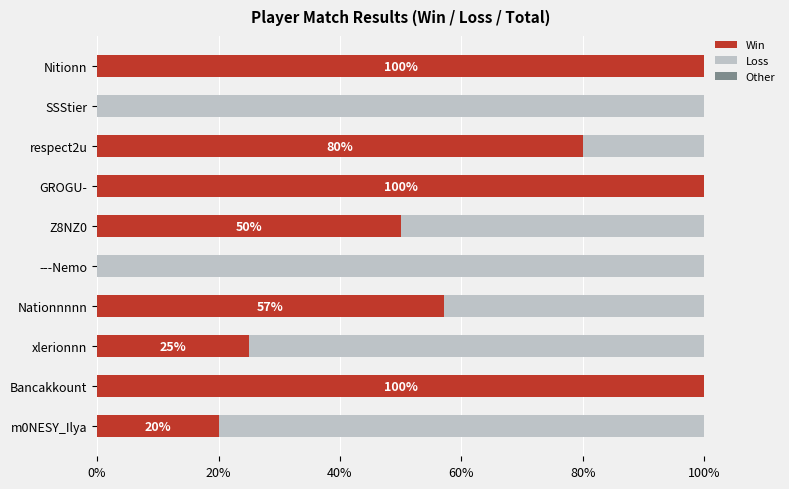

What is the maximum value for Win?

100.0